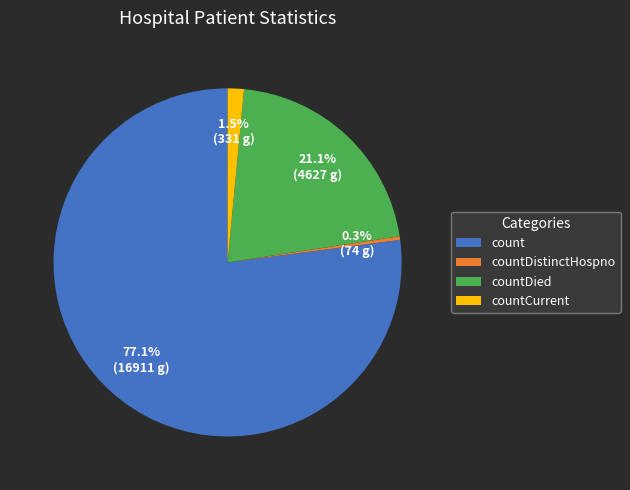

Does any single category account for the majority?

Yes